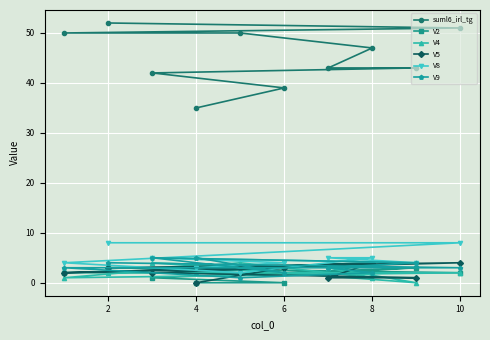

What is the difference between the maximum and minimum values in the V9 series?

4